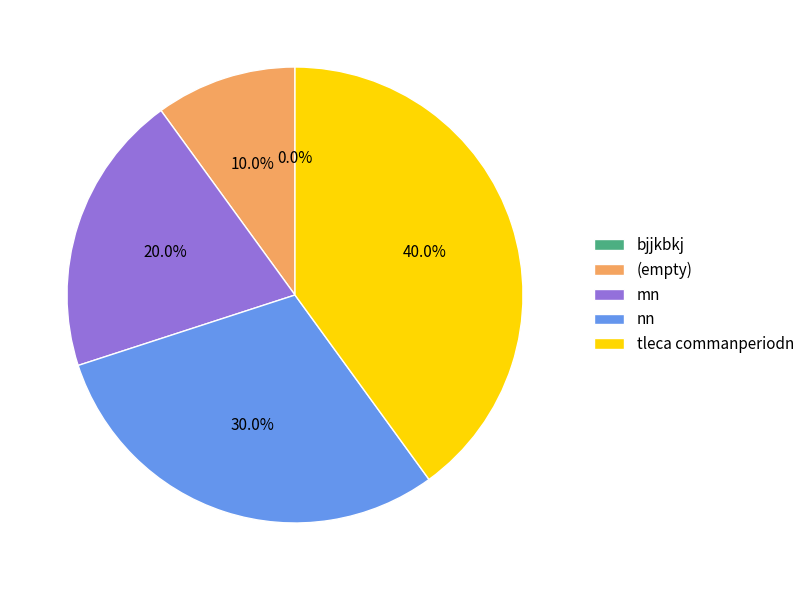

What is the total percentage of mn and bjjkbkj?

20.0%